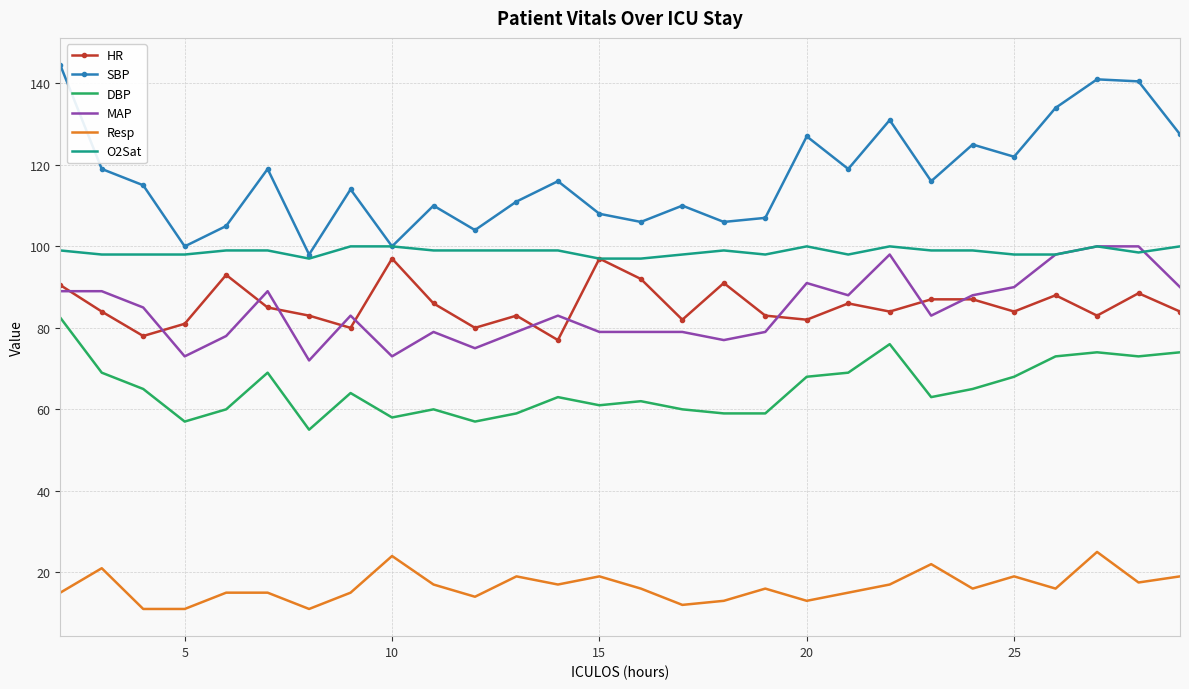

True or false: HR has more than 1 interior local peaks.

True